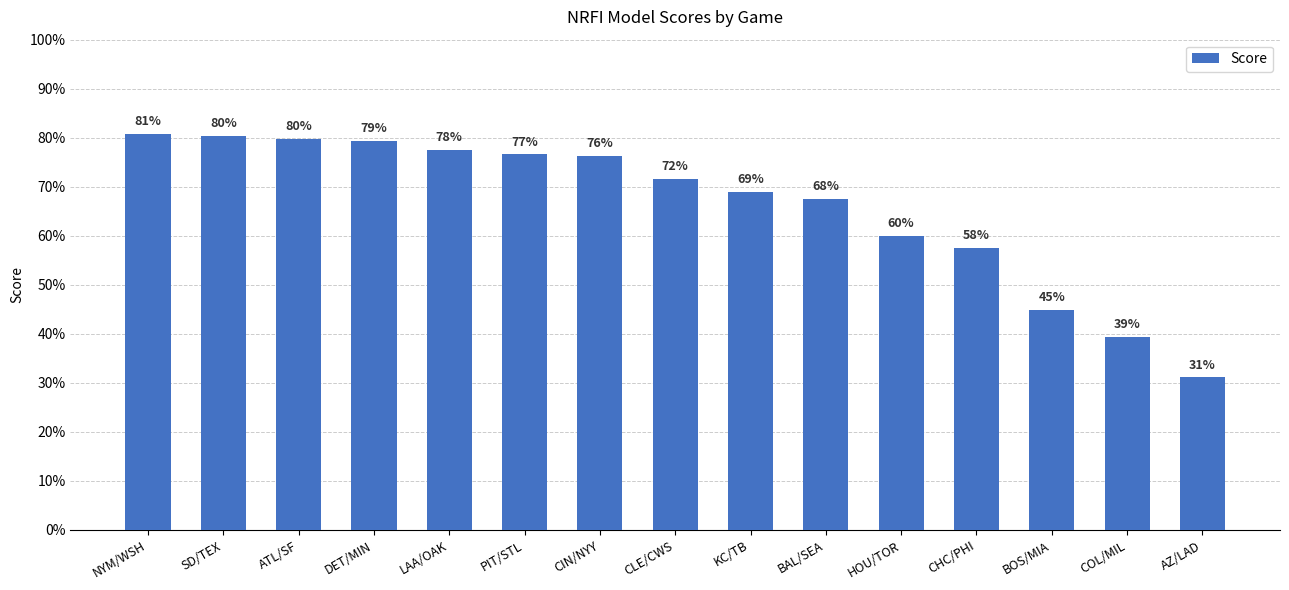

Reading left to right, transcribe all the data shown in this chart.

0.8	0.8	0.8	0.8	0.8	0.8	0.8	0.7	0.7	0.7	0.6	0.6	0.4	0.4	0.3